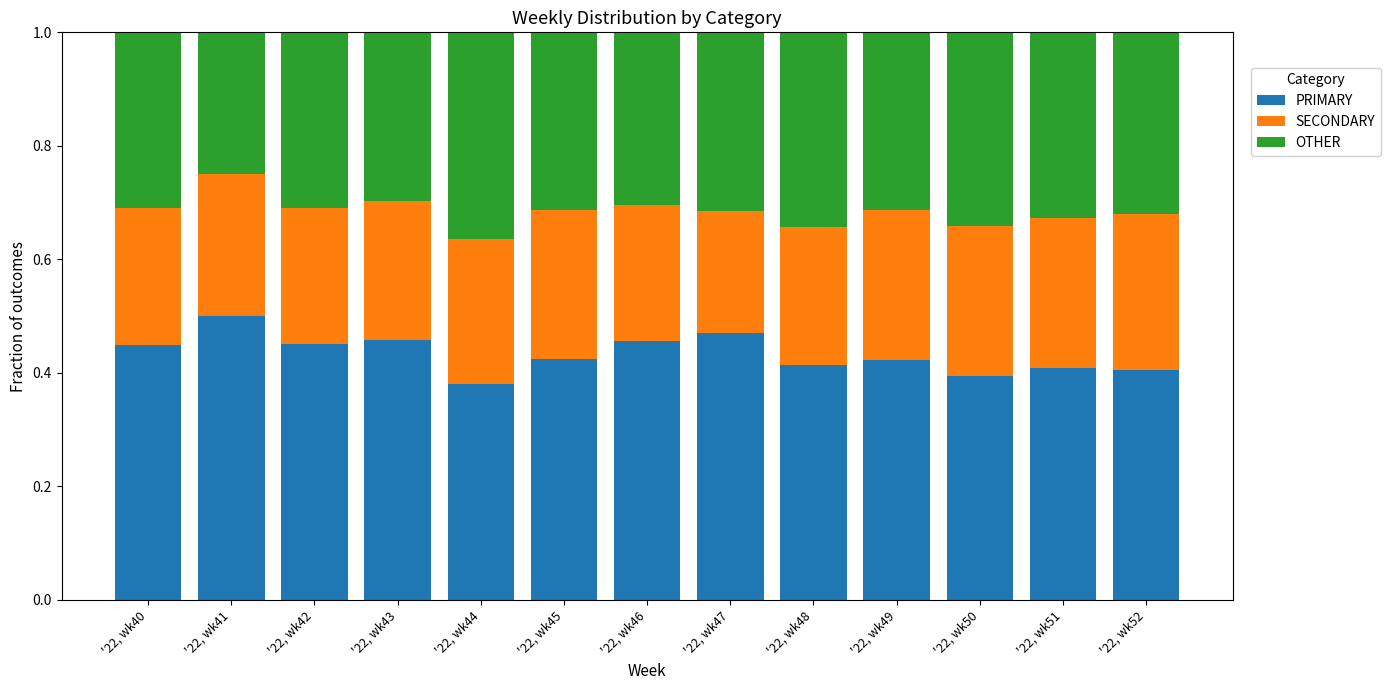

At which label does PRIMARY reach its peak?

'22, wk41